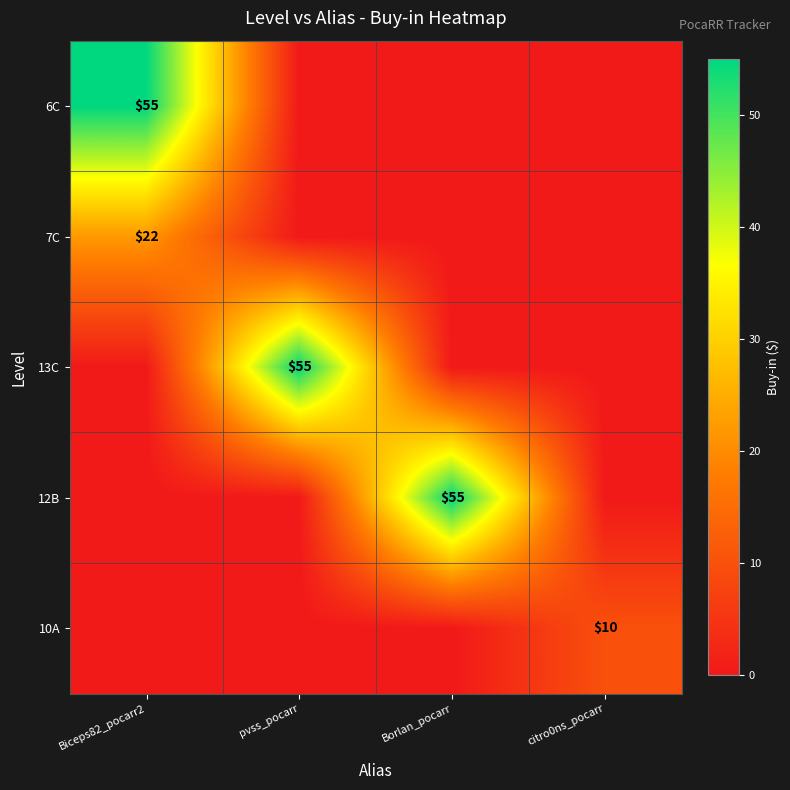

True or false: 7C has a value of 8 at Biceps82_pocarr2.

False